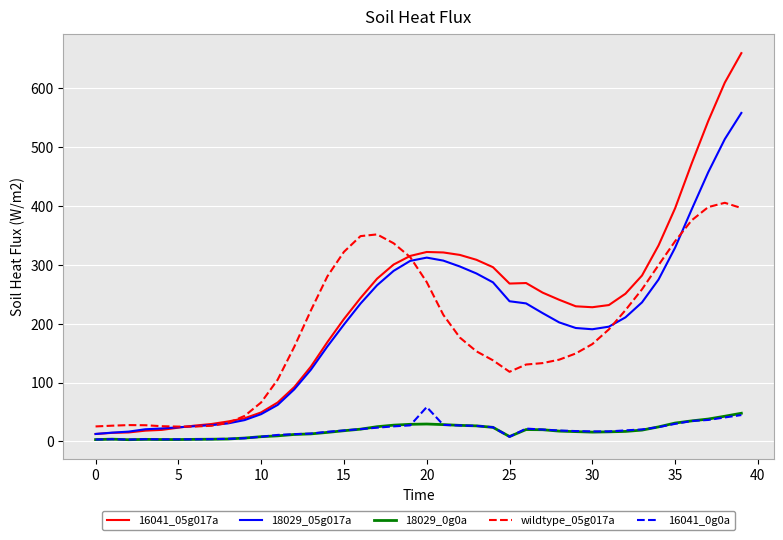

What is the average value of the 16041_0g0a series?

18.8